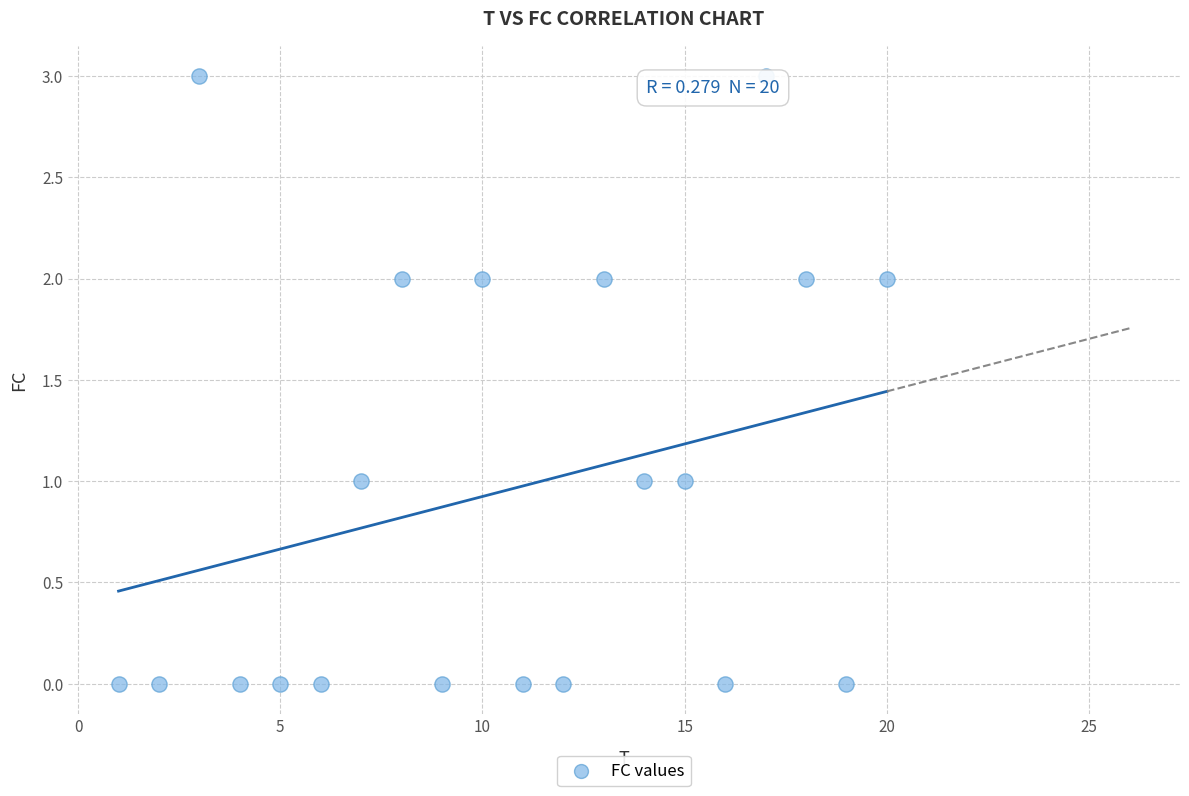

What is the range of X values (max minus min)?

19